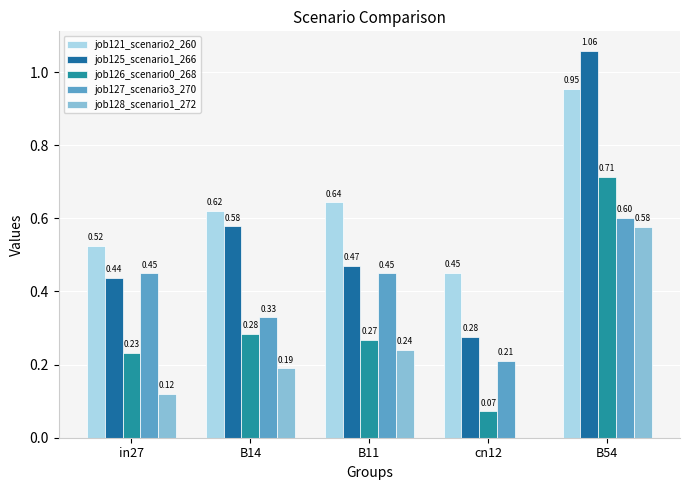

Reading right to left, transcribe all the data shown in this chart.

job121_scenario2_260: B54=1.0	cn12=0.5	B11=0.6	B14=0.6	in27=0.5
job125_scenario1_266: B54=1.1	cn12=0.3	B11=0.5	B14=0.6	in27=0.4
job126_scenario0_268: B54=0.7	cn12=0.1	B11=0.3	B14=0.3	in27=0.2
job127_scenario3_270: B54=0.6	cn12=0.2	B11=0.4	B14=0.3	in27=0.4
job128_scenario1_272: B54=0.6	cn12=0.0	B11=0.2	B14=0.2	in27=0.1